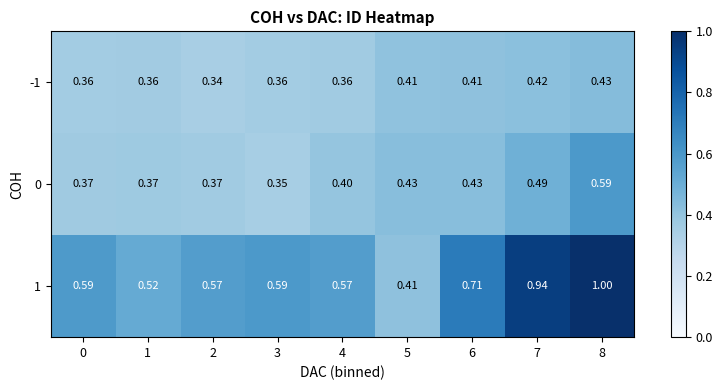

Is the value of -1 at 5 greater than the value of 0 at 0?

Yes